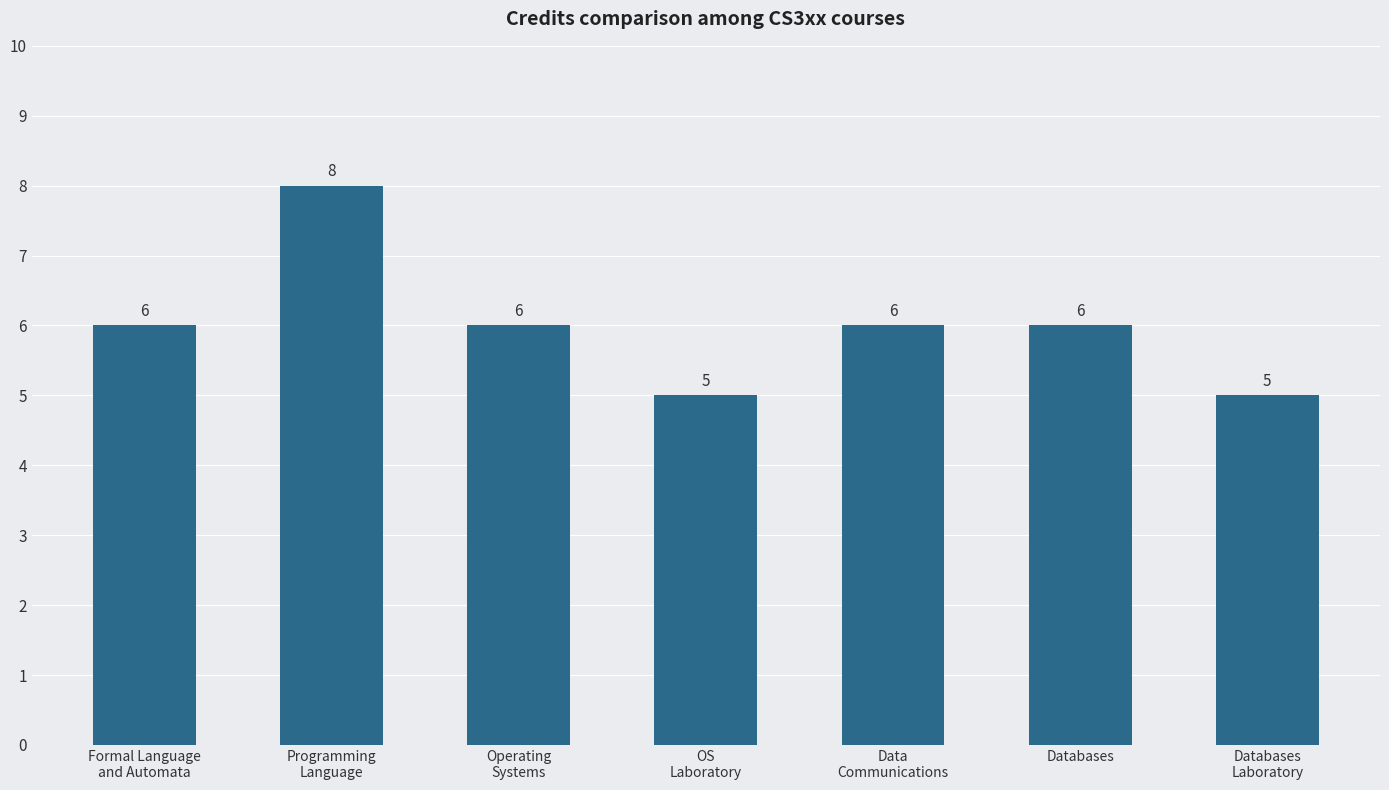

How many values are between 5 and 6?

6